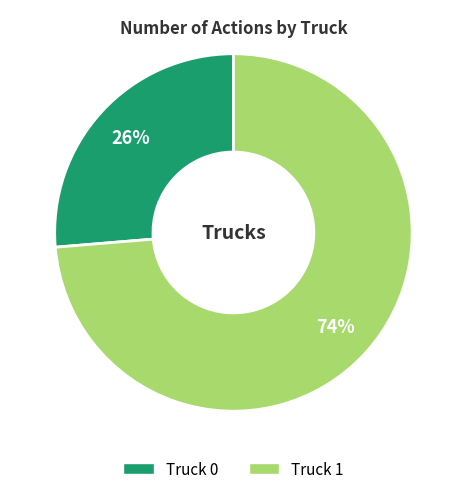

What is the ratio of the value at Truck 0 to the value at Truck 1?

0.4